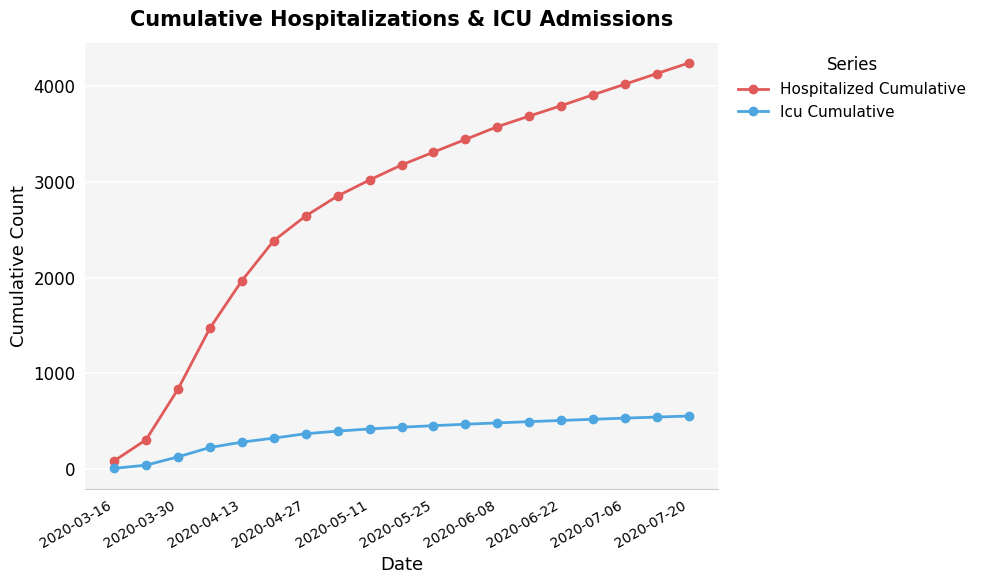

Which series has the widest spread of values?

Hospitalized Cumulative